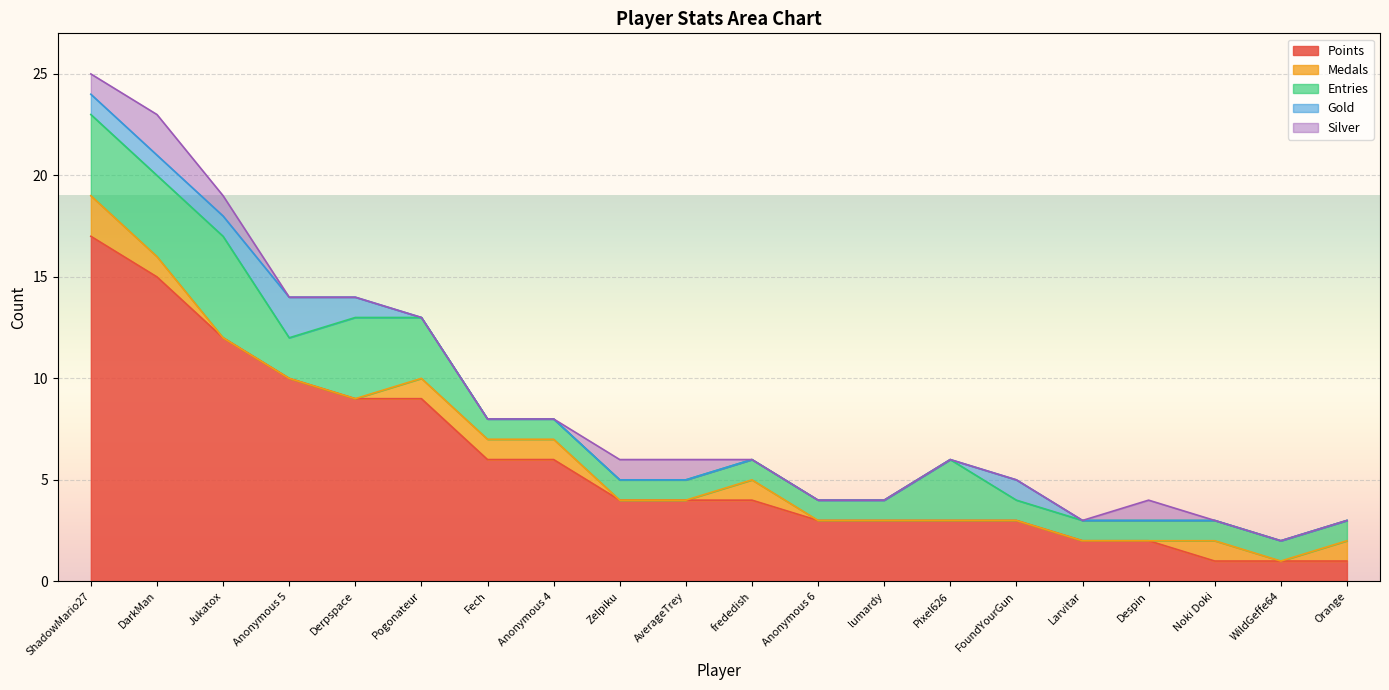

At Anonymous 5, list the series in order from largest to smallest.

Points, Entries, Gold, Medals, Silver